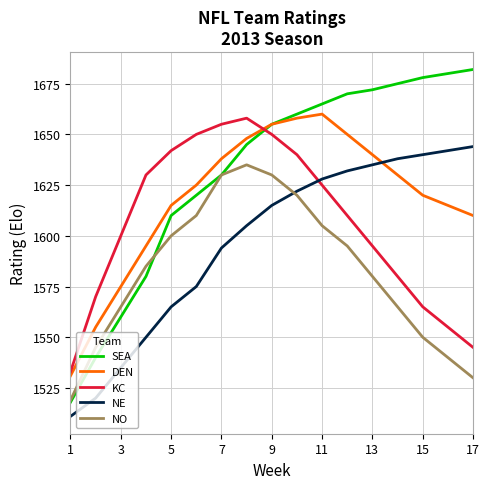

Which series has the widest spread of values?

SEA